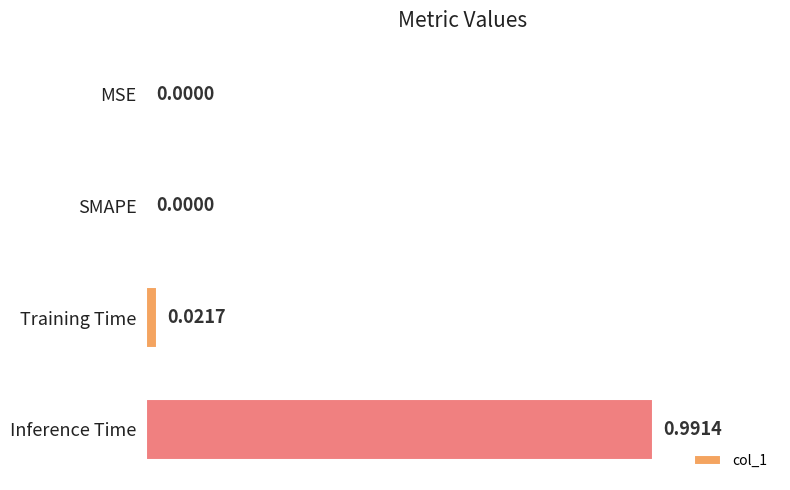

What is the change in value from Training Time to Inference Time?

+1.0